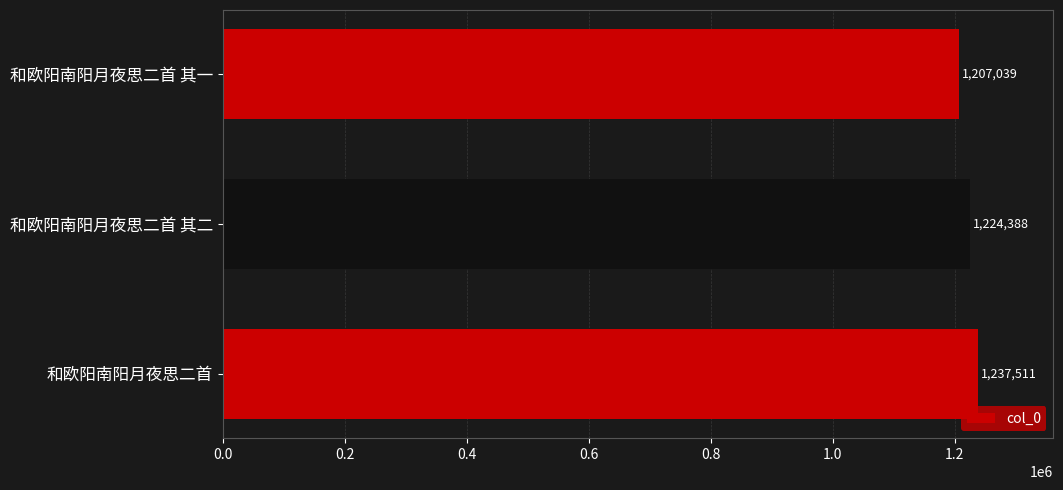

Reading bottom to top, what are all the values shown in this chart?

和欧阳南阳月夜思二首=1237511	和欧阳南阳月夜思二首 其二=1224388	和欧阳南阳月夜思二首 其一=1207039